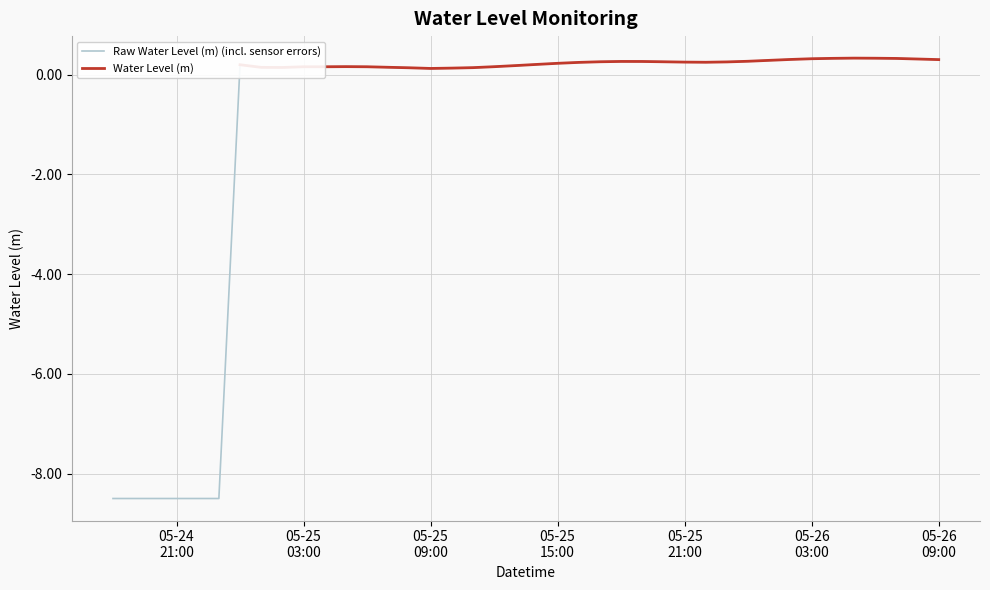

The chart shows a value of 0.1 at 2024-05-25 16:00:00. True or false?

False